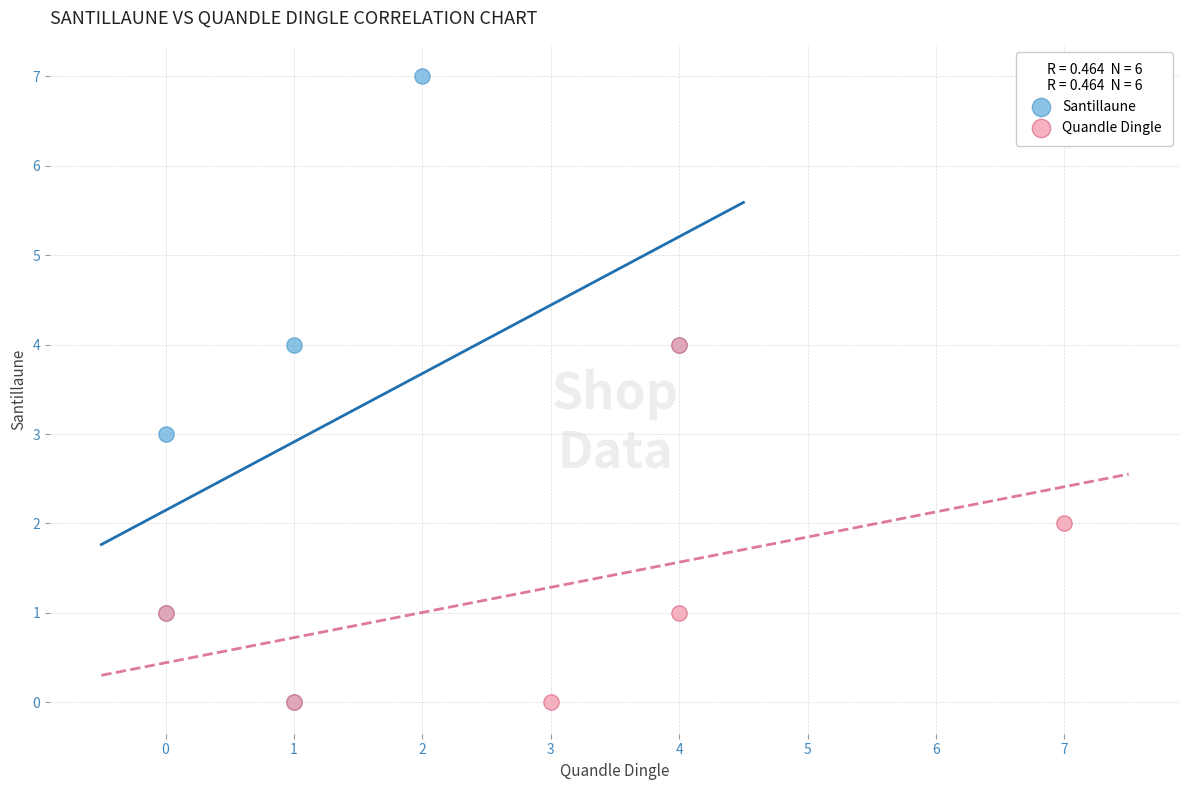

Which series has the largest Y range (max minus min)?

Santillaune